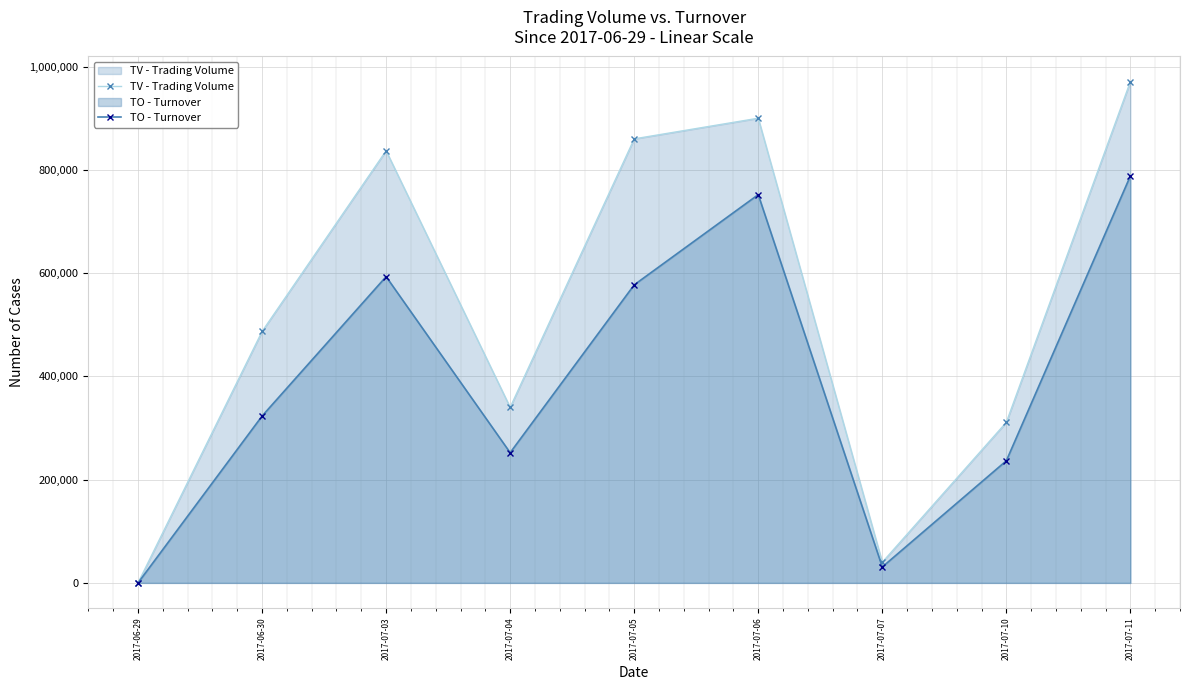

The TO - Turnover series shows 577300 at 2017-07-05. True or false?

True